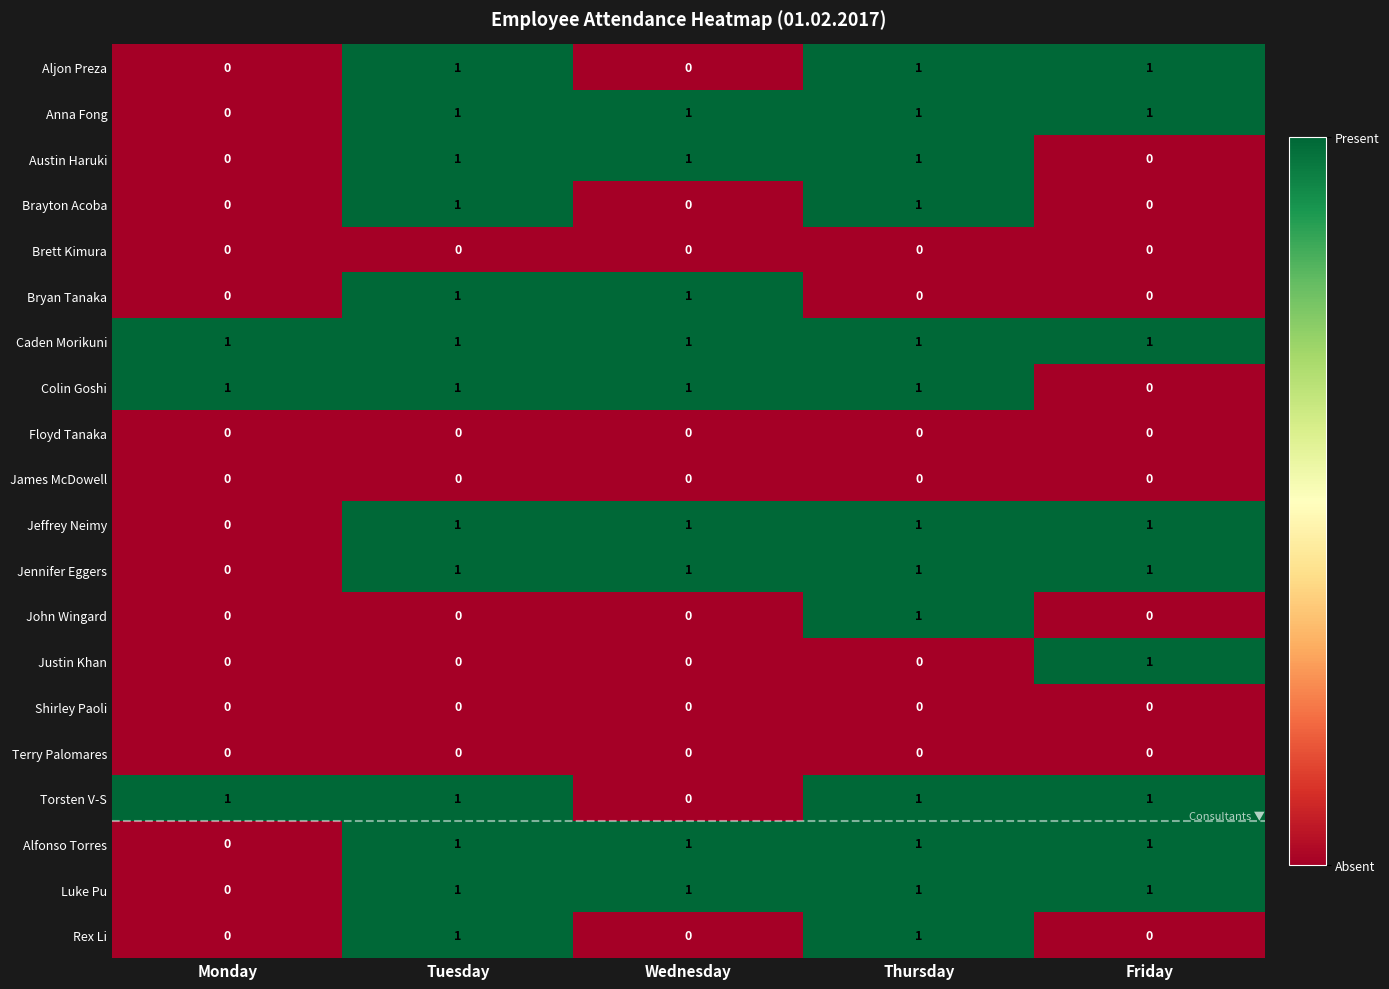

At how many categories does at least one series exceed 0?

5